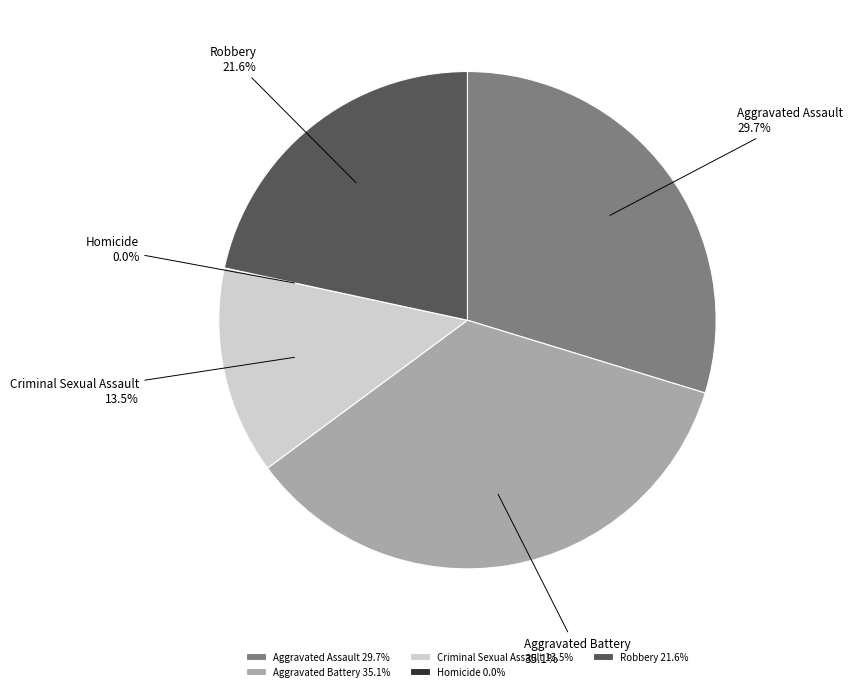

Does Criminal Sexual Assault represent more than half of the total?

No